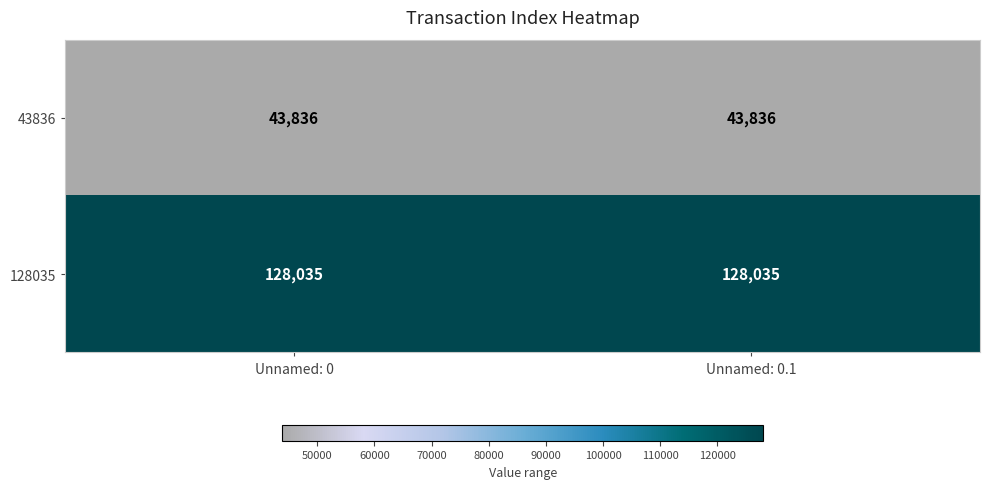

How many data points does each series have?

2